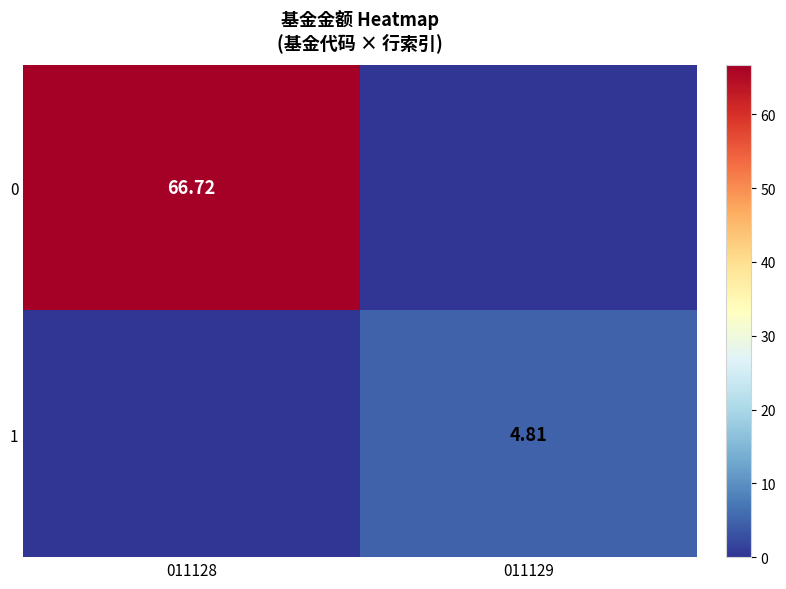

Is the value of 0 at 011128 greater than the value of 1 at 011128?

Yes